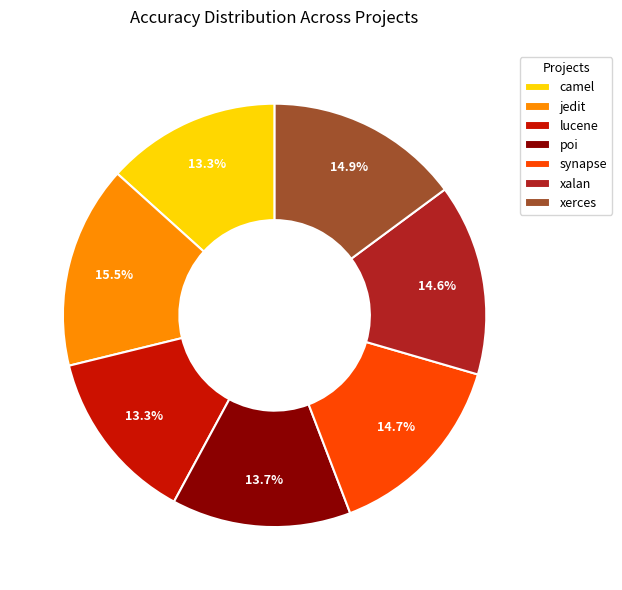

What portion of the pie excludes xerces?

85.1%